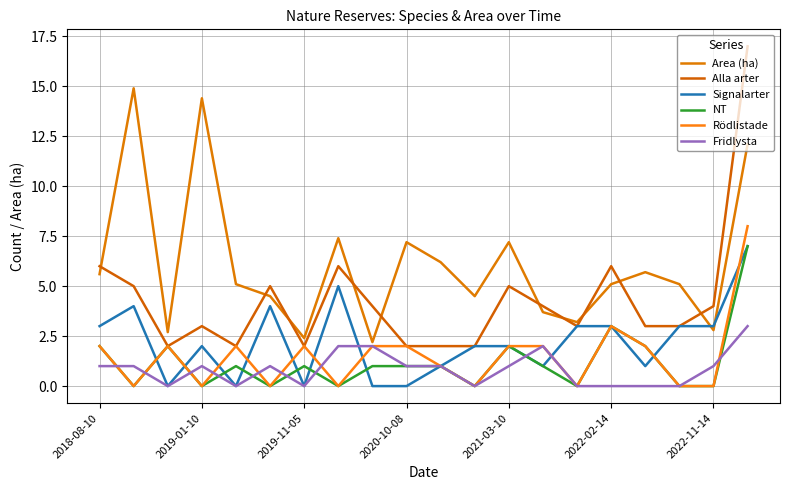

Is this an area chart (filled region under the line)?

No